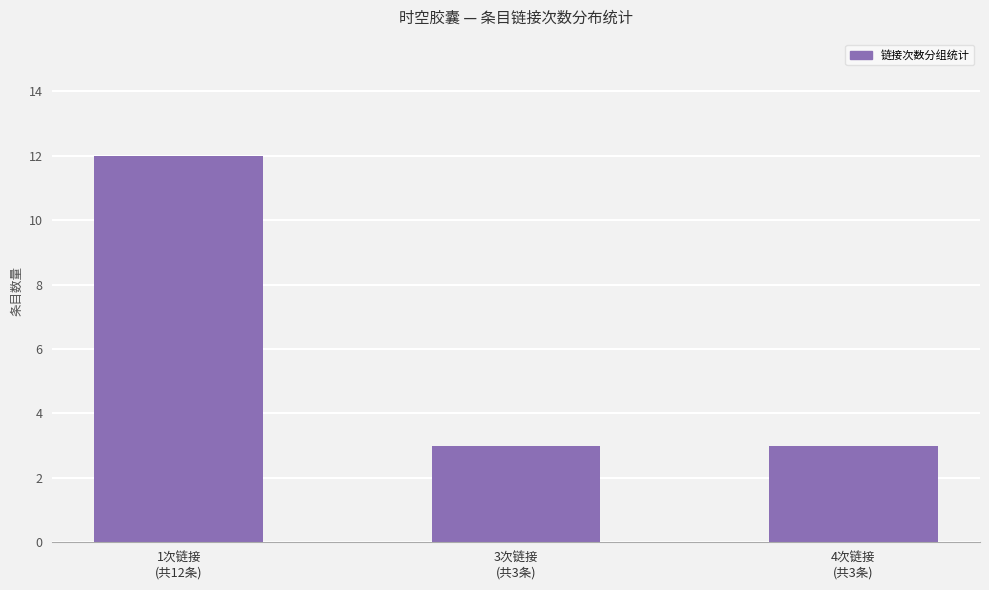

What position from the right is 3次链接
(共3条)?

2